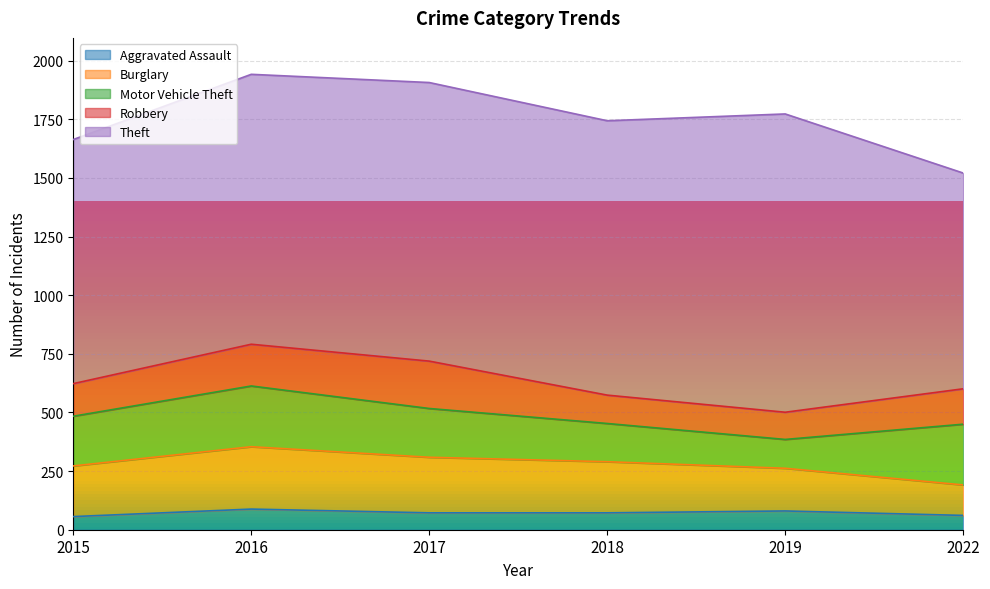

Which series has the widest spread of values?

Theft